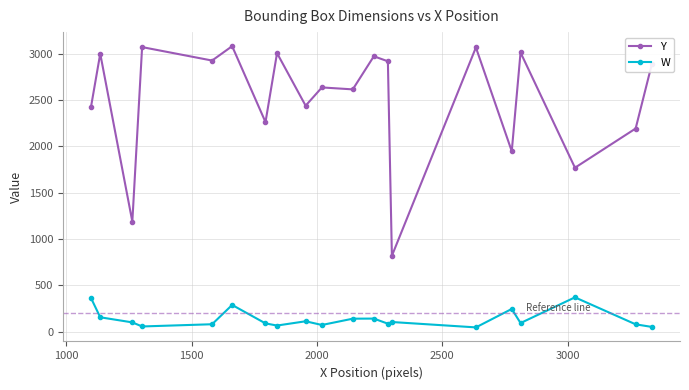

True or false: W and Y cross at least once.

False